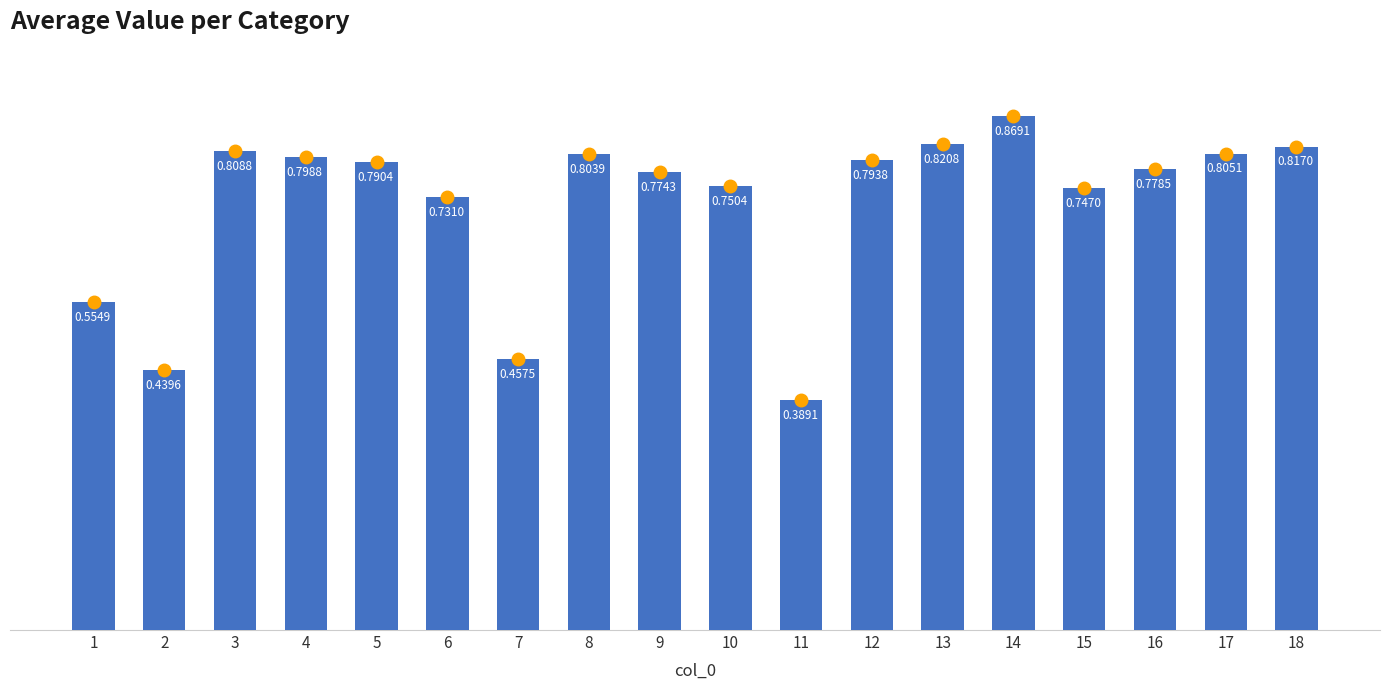

Rank the categories by value from highest to lowest.

14, 13, 18, 3, 17, 8, 4, 12, 5, 16, 9, 10, 15, 6, 1, 7, 2, 11